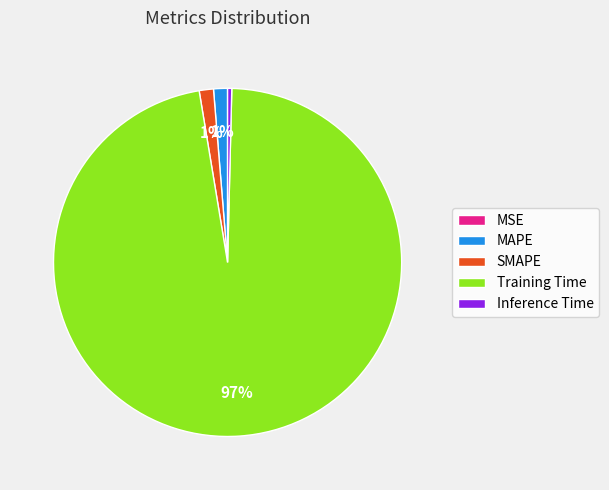

What is the majority slice?

Training Time